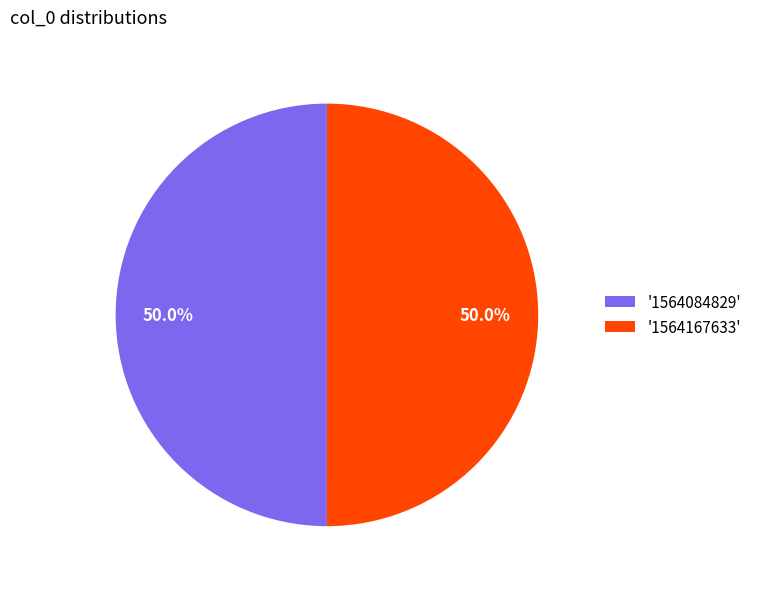

Count the number of slices in the pie.

2